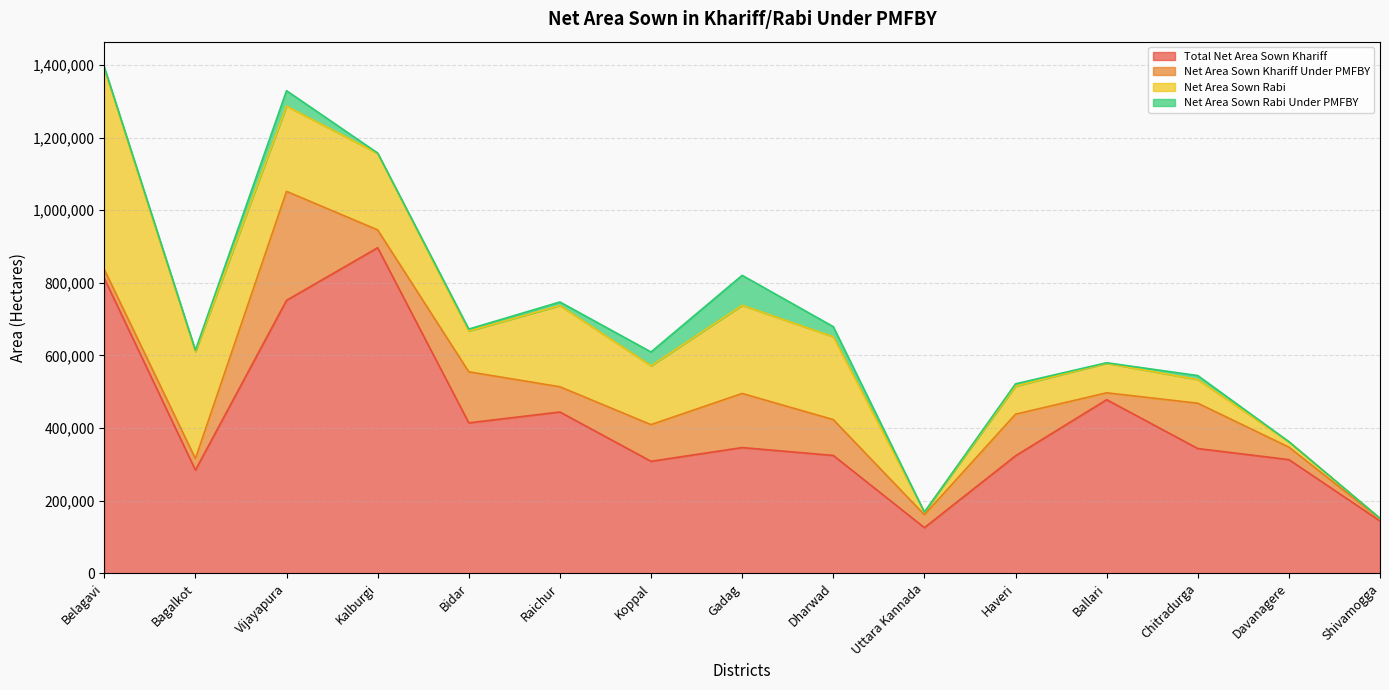

What is the difference between the maximum and minimum values in the Net Area Sown Khariff Under PMFBY series?

294485